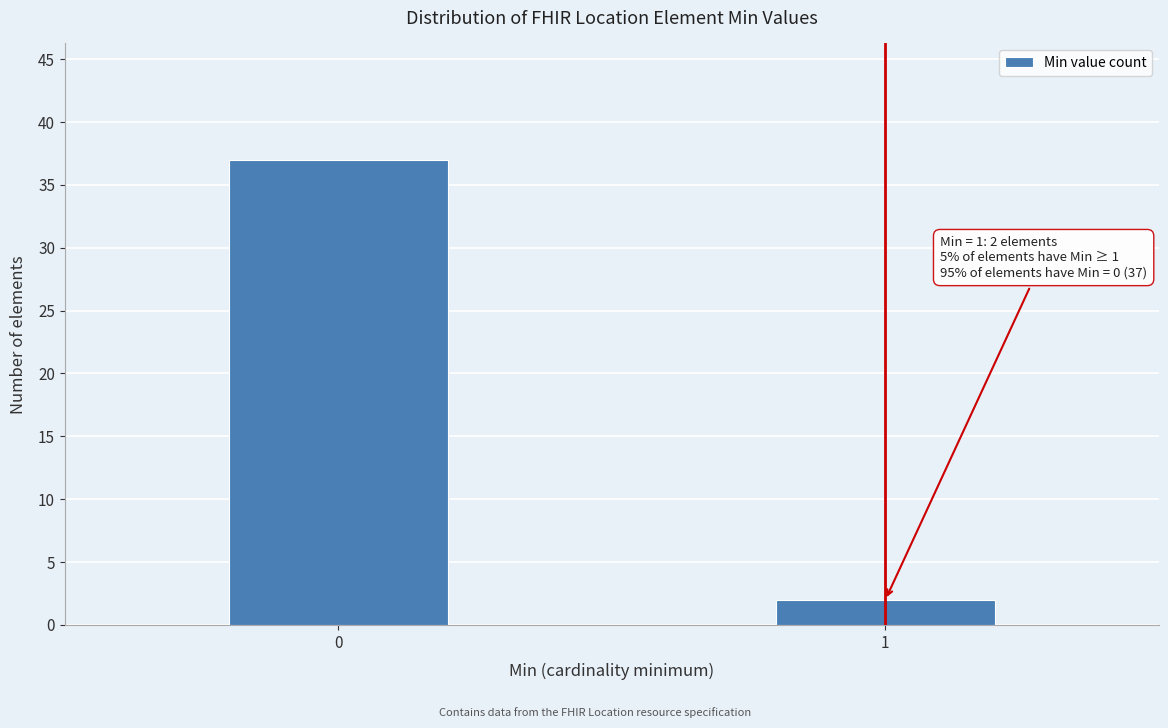

Reading left to right, extract all data points from this chart.

37	2